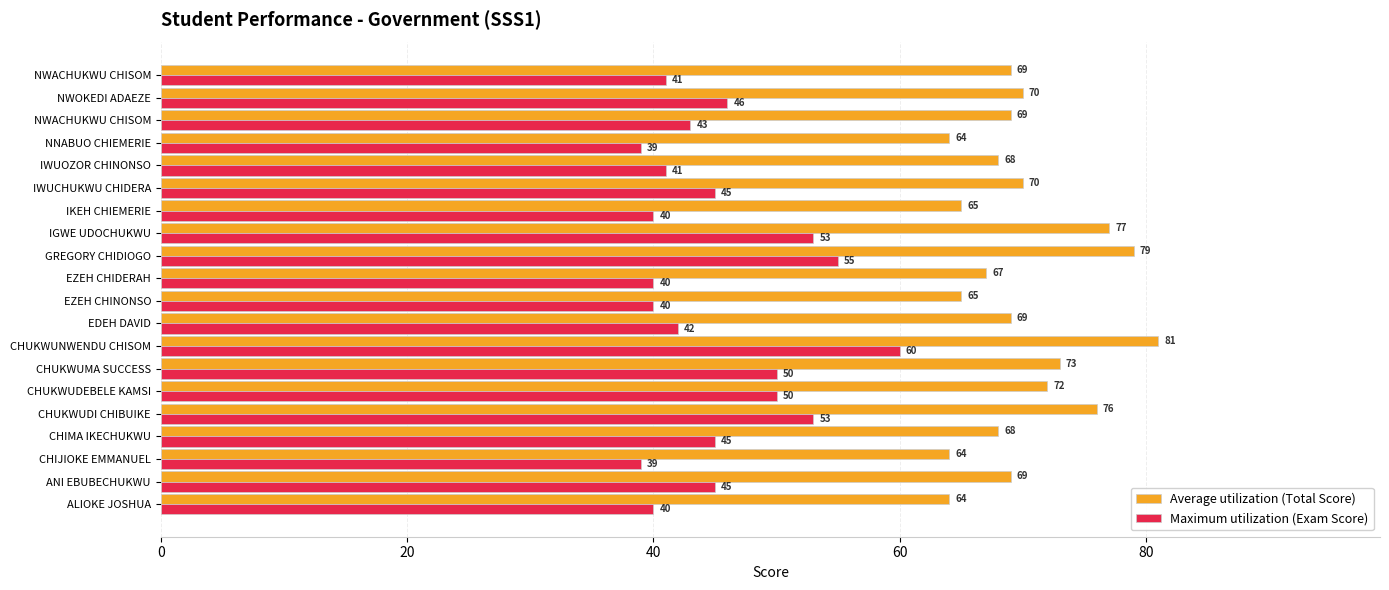

List the series in order of their overall mean, lowest first.

Maximum utilization (Exam Score), Average utilization (Total Score)